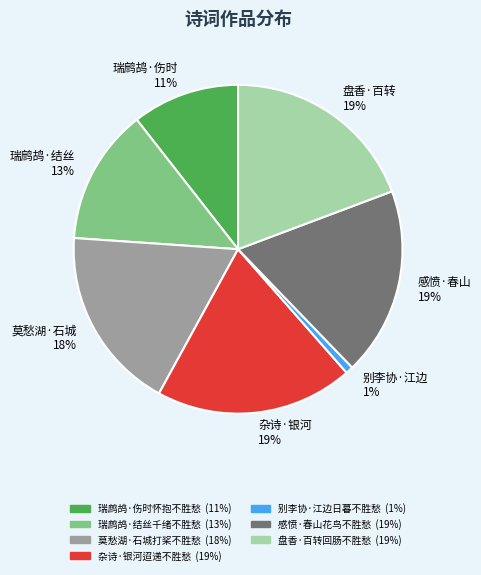

To the nearest percent, what percentage of the pie is 瑞鹧鸪·结丝 13%?

13%